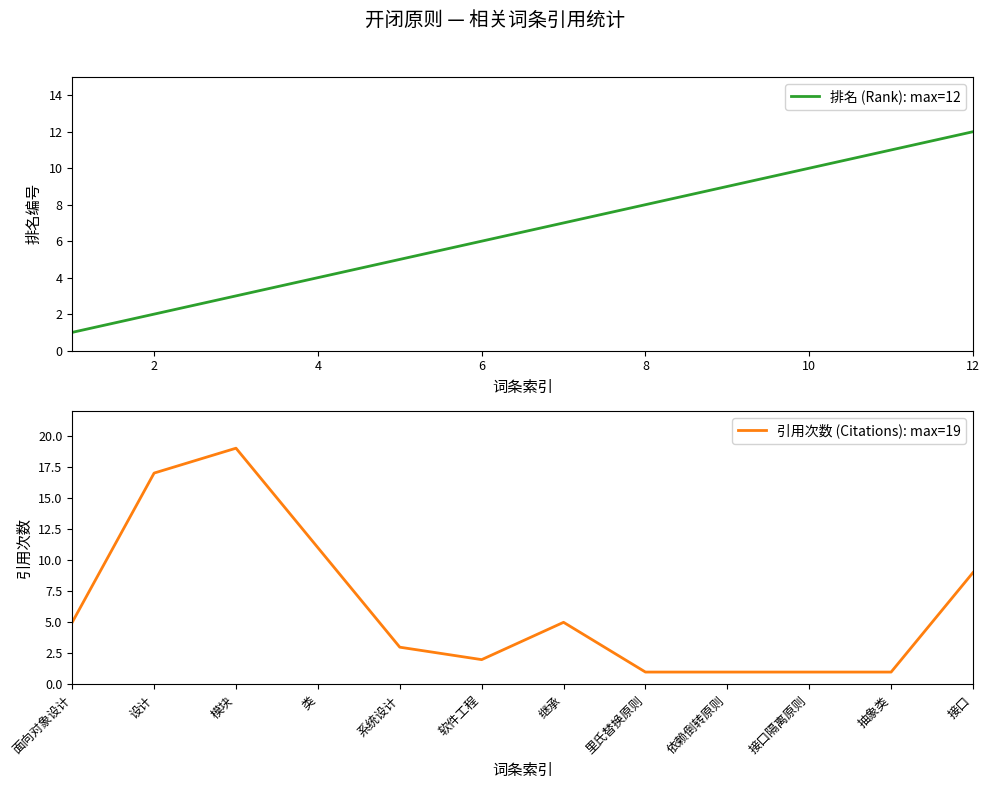

Which series has the largest total across all categories?

排名 (Rank): max=12